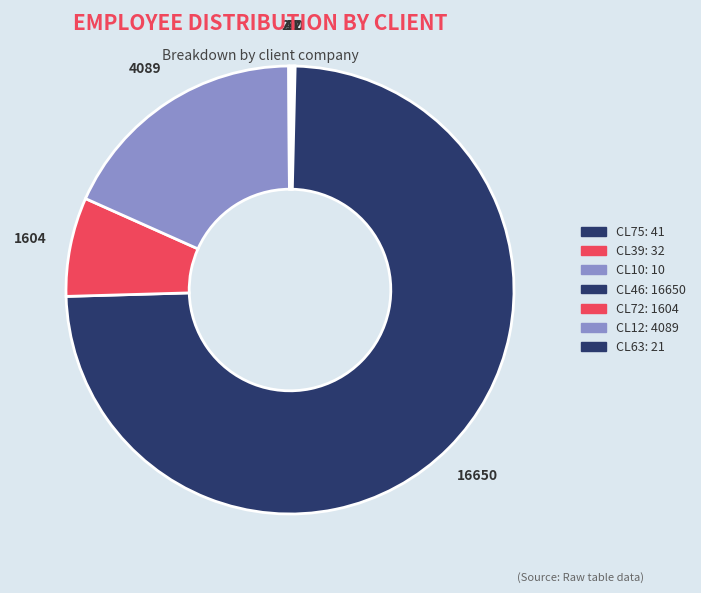

What percentage is NOT represented by CL63?

99.9%